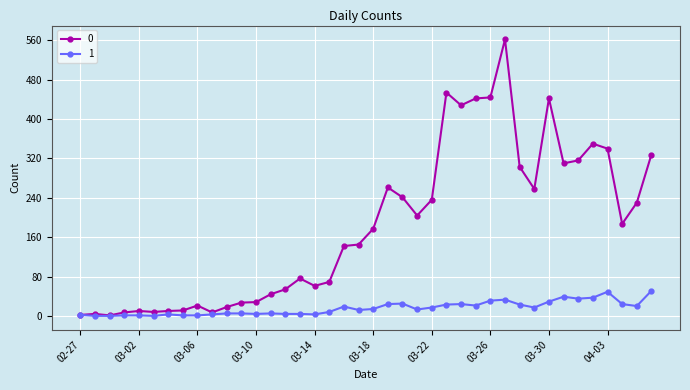

Rank the series by their average value, from lowest to highest.

1, 0